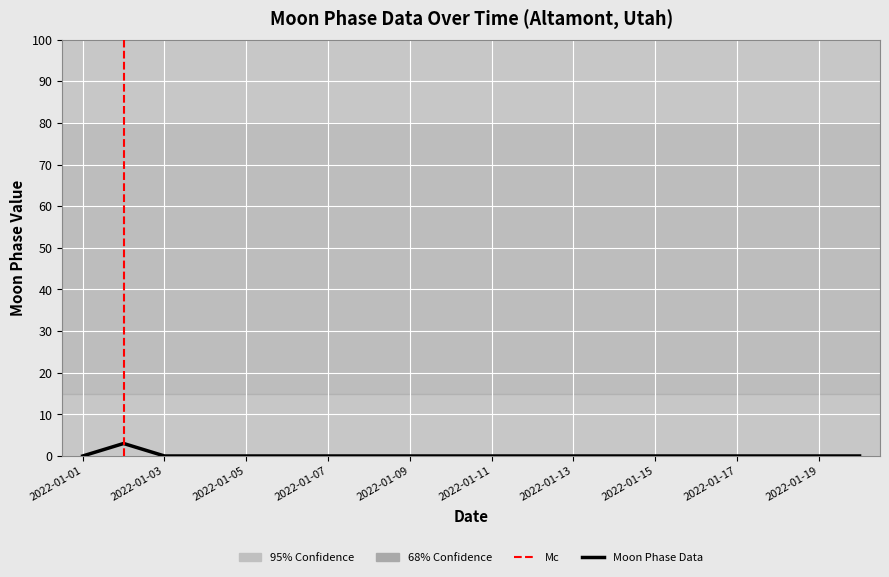

Reading left to right, transcribe all the data shown in this chart.

2022-01-01=0	2022-01-02=3	2022-01-03=0	2022-01-04=0	2022-01-05=0	2022-01-06=0	2022-01-07=0	2022-01-08=0	2022-01-09=0	2022-01-10=0	2022-01-11=0	2022-01-12=0	2022-01-13=0	2022-01-14=0	2022-01-15=0	2022-01-16=0	2022-01-17=0	2022-01-18=0	2022-01-19=0	2022-01-20=0